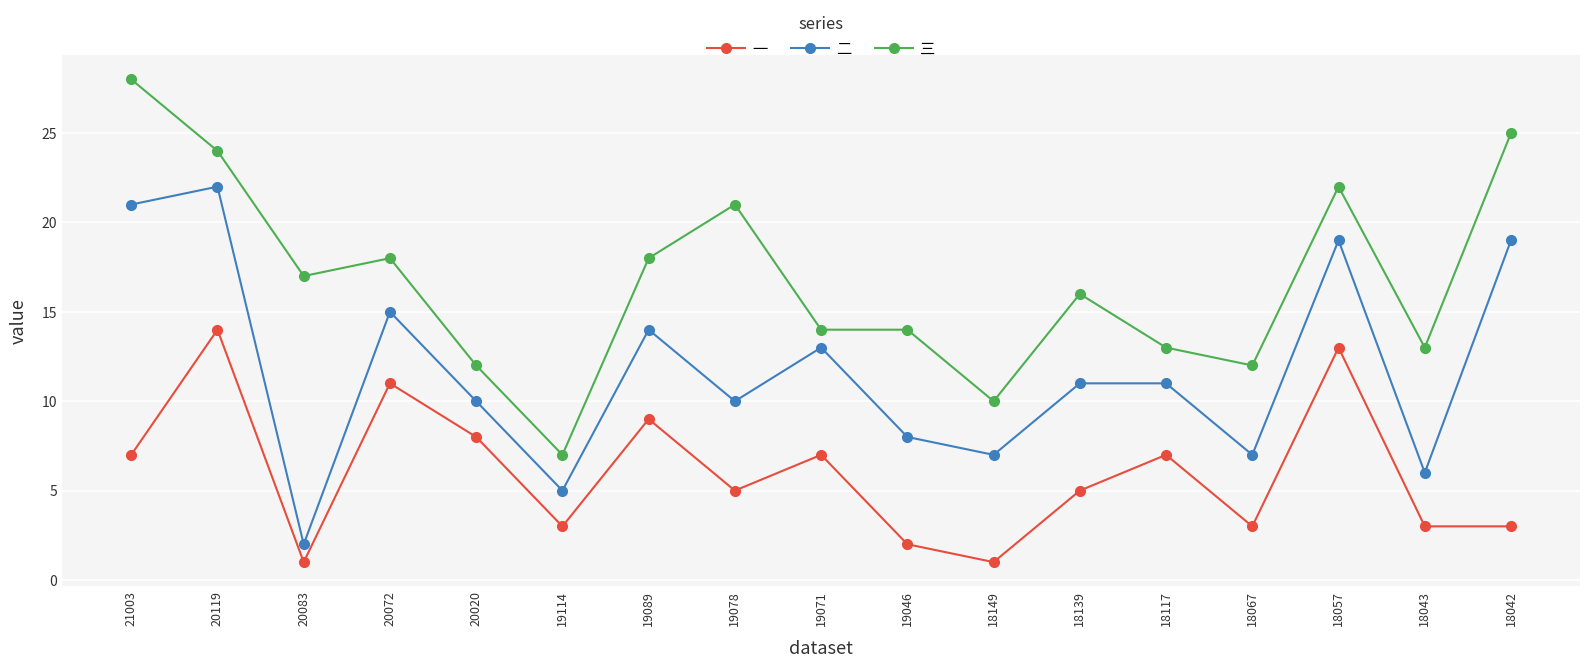

True or false: 二 and 一 cross at least once.

False